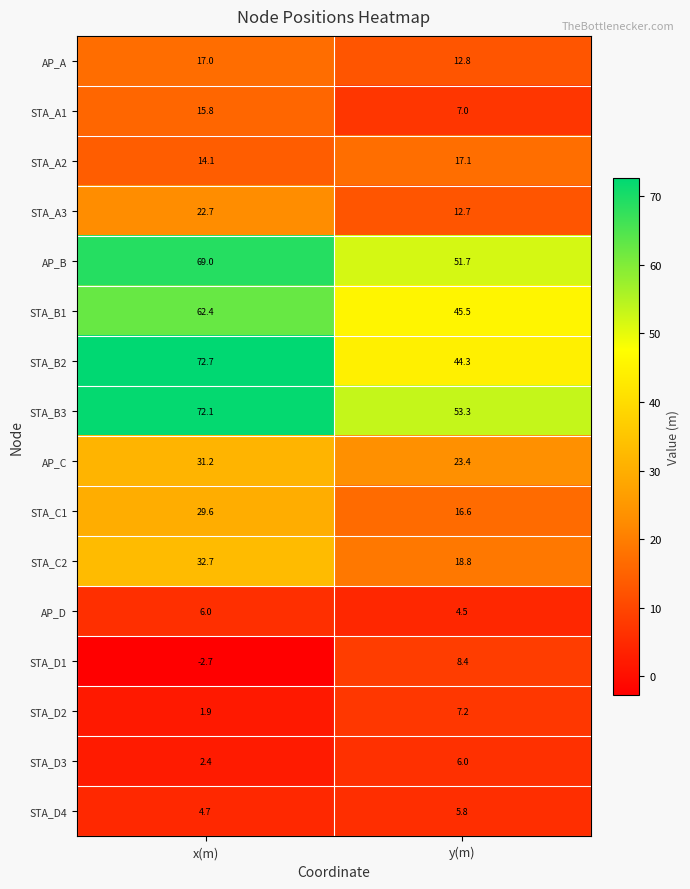

What value does the STA_D2 series have at y(m)?

7.2